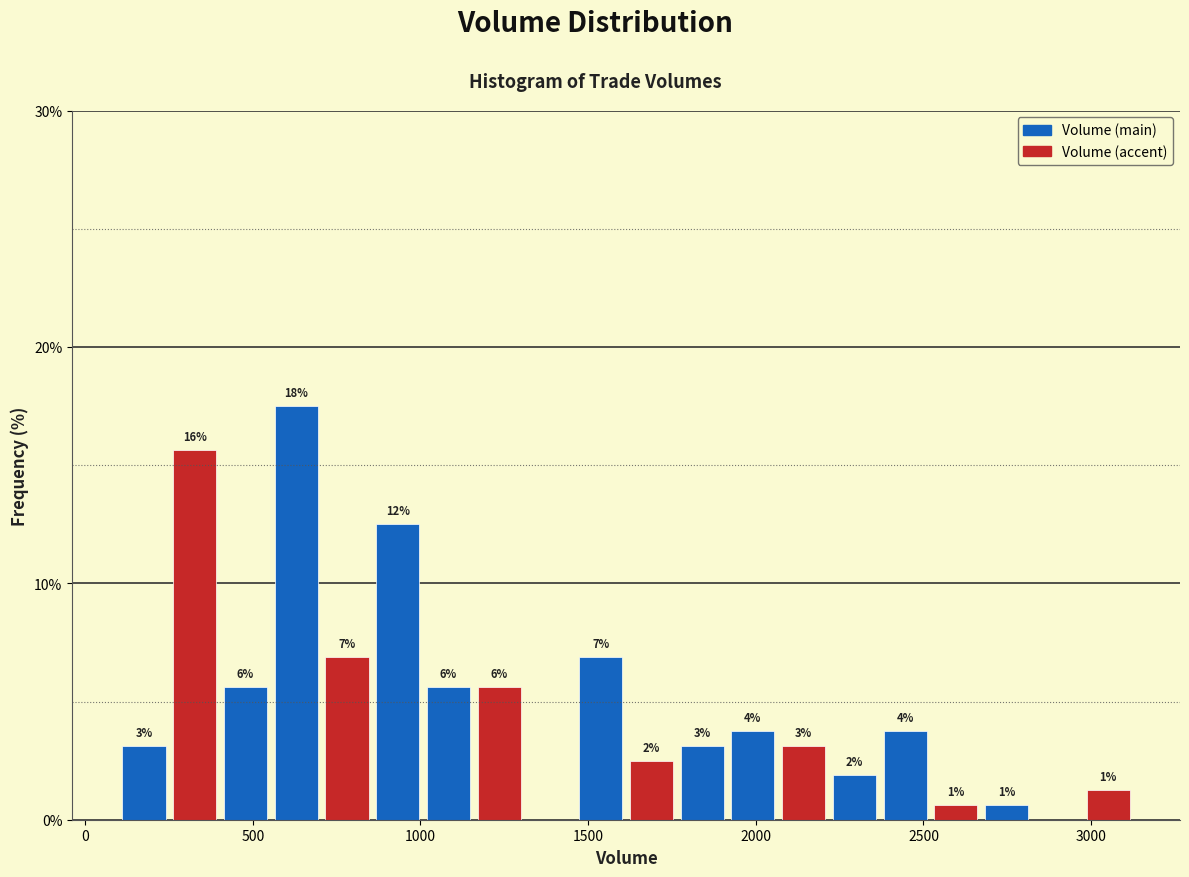

Read against the x-axis, roughly where is the centre of the tallest bar?

650